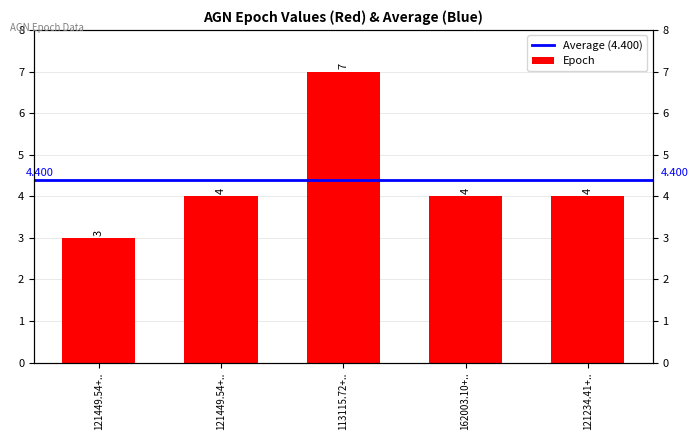

Is it true that the value at 113115.72+.. is 13?

False